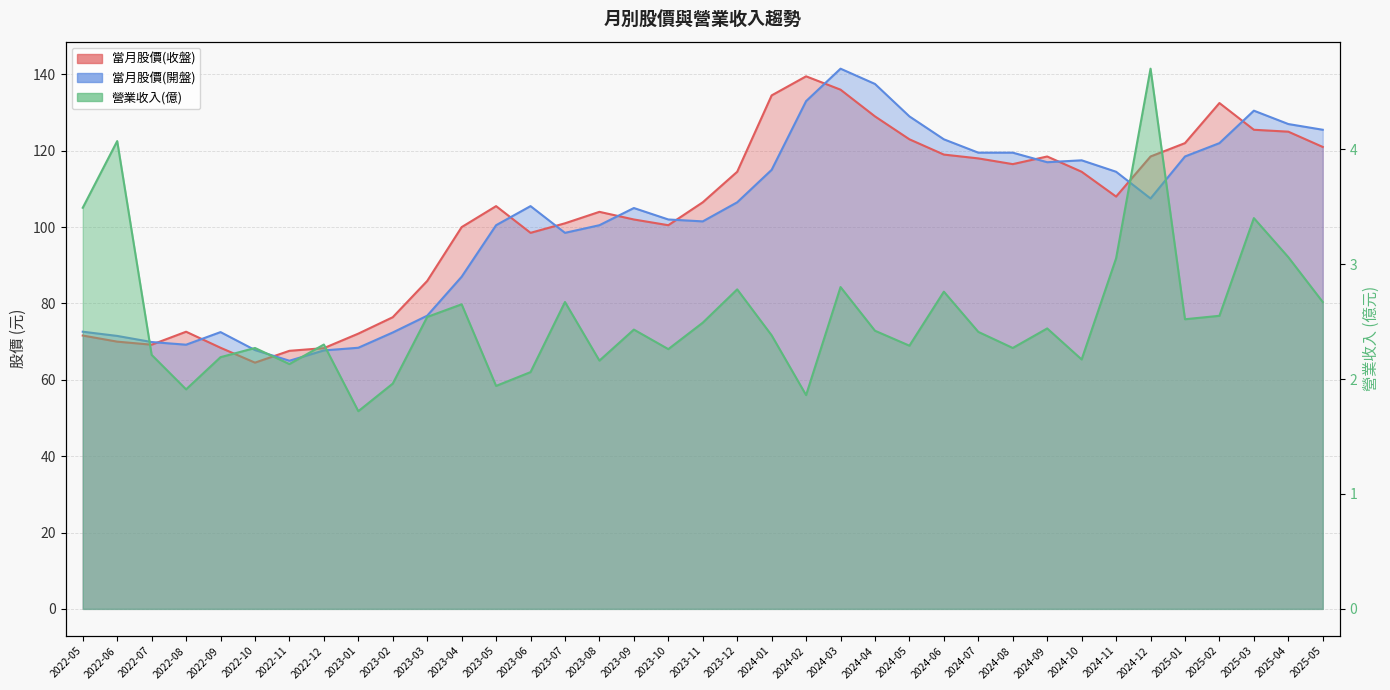

Reading right to left, list all the values displayed in this chart.

當月股價(收盤): 121.0	125.0	125.5	132.5	122.0	118.5	108.0	114.5	118.5	116.5	118.0	119.0	123.0	129.0	136.0	139.5	134.5	114.5	106.5	100.5	102.0	104.0	101.0	98.5	105.5	100.0	85.9	76.4	72.1	68.3	67.6	64.5	68.4	72.6	69.2	70.0	71.6
當月股價(開盤): 125.5	127.0	130.5	122.0	118.5	107.5	114.5	117.5	117.0	119.5	119.5	123.0	129.0	137.5	141.5	133.0	115.0	106.5	101.5	102.0	105.0	100.5	98.5	105.5	100.5	87.0	76.8	72.4	68.4	67.7	65.0	67.8	72.5	69.2	69.9	71.5	72.6
營業收入(億): 2.7	3.1	3.4	2.5	2.5	4.7	3.0	2.2	2.4	2.3	2.4	2.8	2.3	2.4	2.8	1.9	2.4	2.8	2.5	2.3	2.4	2.2	2.7	2.1	1.9	2.6	2.5	2.0	1.7	2.3	2.1	2.3	2.2	1.9	2.2	4.1	3.5